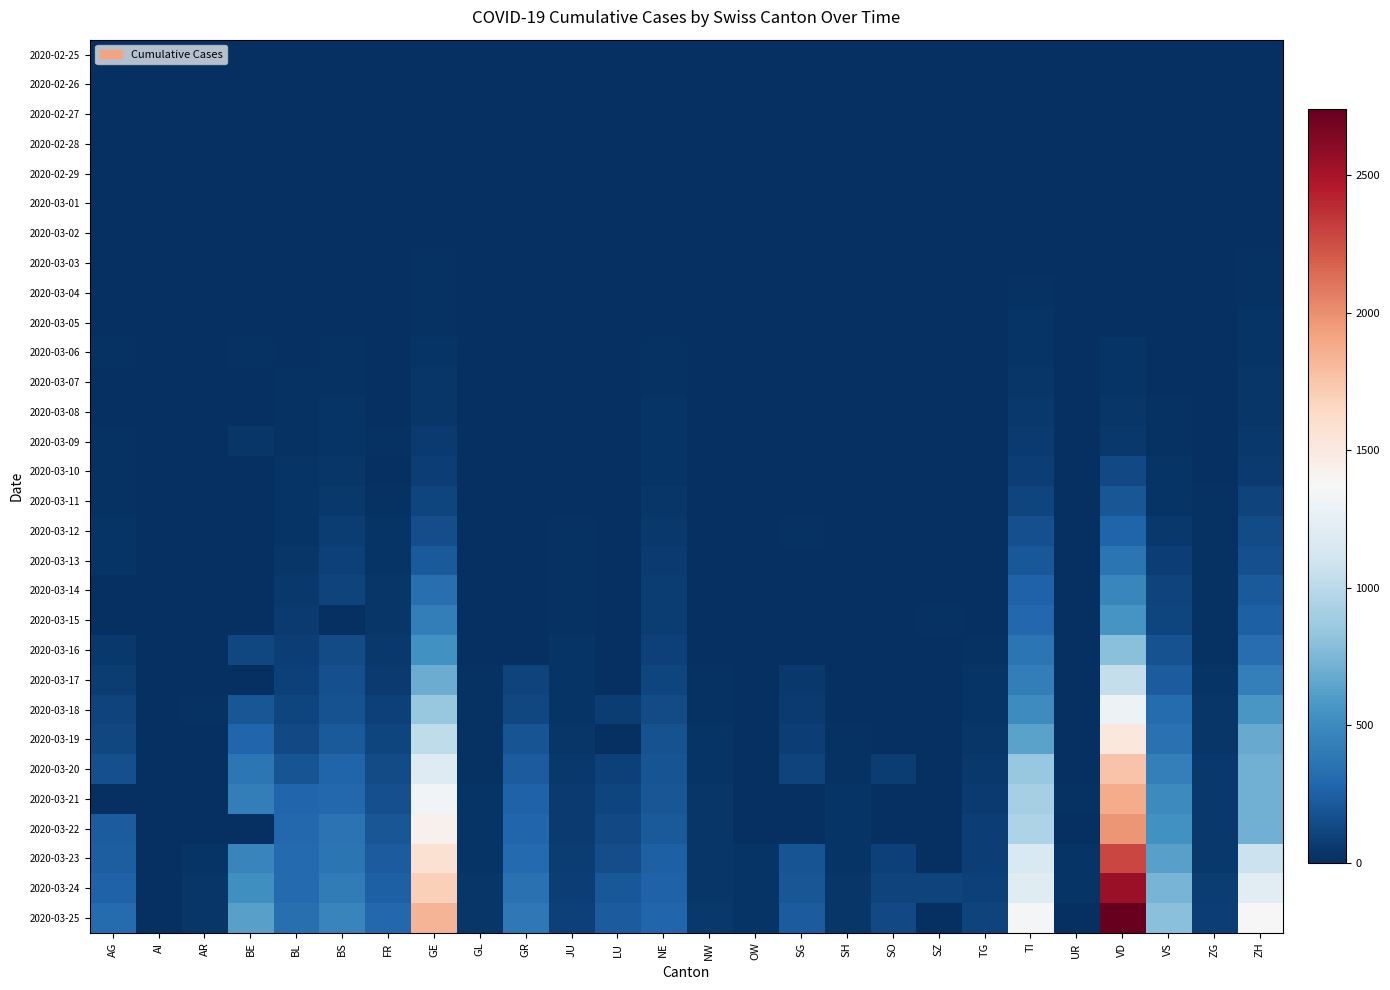

Reading left to right, what are all the values shown in this chart?

2020-02-25: AG=0	AI=0	AR=0	BE=0	BL=0	BS=0	FR=0	GE=0	GL=0	GR=0	JU=0	LU=0	NE=0	NW=0	OW=0	SG=0	SH=0	SO=0	SZ=0	TG=0	TI=0	UR=0	VD=0	VS=0	ZG=0	ZH=0
2020-02-26: AG=0	AI=0	AR=0	BE=0	BL=0	BS=0	FR=0	GE=1	GL=0	GR=0	JU=0	LU=0	NE=0	NW=0	OW=0	SG=0	SH=0	SO=0	SZ=0	TG=0	TI=1	UR=0	VD=0	VS=0	ZG=0	ZH=0
2020-02-27: AG=0	AI=0	AR=0	BE=0	BL=0	BS=1	FR=0	GE=1	GL=0	GR=0	JU=1	LU=0	NE=0	NW=0	OW=0	SG=0	SH=0	SO=0	SZ=0	TG=0	TI=1	UR=0	VD=0	VS=0	ZG=0	ZH=2
2020-02-28: AG=1	AI=0	AR=0	BE=1	BL=1	BS=1	FR=0	GE=4	GL=0	GR=0	JU=1	LU=0	NE=0	NW=0	OW=0	SG=0	SH=0	SO=0	SZ=0	TG=0	TI=1	UR=0	VD=0	VS=1	ZG=0	ZH=2
2020-02-29: AG=0	AI=0	AR=0	BE=0	BL=2	BS=1	FR=0	GE=8	GL=0	GR=0	JU=1	LU=0	NE=0	NW=0	OW=0	SG=0	SH=0	SO=0	SZ=0	TG=0	TI=2	UR=0	VD=0	VS=1	ZG=0	ZH=6
2020-03-01: AG=0	AI=0	AR=0	BE=2	BL=2	BS=1	FR=1	GE=9	GL=0	GR=0	JU=1	LU=0	NE=1	NW=0	OW=0	SG=0	SH=0	SO=0	SZ=0	TG=0	TI=2	UR=0	VD=0	VS=2	ZG=0	ZH=7
2020-03-02: AG=2	AI=0	AR=0	BE=4	BL=2	BS=1	FR=2	GE=10	GL=0	GR=0	JU=1	LU=0	NE=1	NW=0	OW=0	SG=0	SH=0	SO=0	SZ=0	TG=0	TI=4	UR=0	VD=0	VS=3	ZG=0	ZH=10
2020-03-03: AG=6	AI=0	AR=0	BE=0	BL=2	BS=3	FR=0	GE=13	GL=0	GR=0	JU=2	LU=0	NE=1	NW=0	OW=0	SG=0	SH=0	SO=0	SZ=1	TG=0	TI=8	UR=0	VD=0	VS=3	ZG=1	ZH=13
2020-03-04: AG=7	AI=0	AR=0	BE=6	BL=2	BS=3	FR=4	GE=14	GL=0	GR=0	JU=2	LU=0	NE=8	NW=0	OW=0	SG=1	SH=0	SO=0	SZ=3	TG=0	TI=13	UR=0	VD=0	VS=4	ZG=1	ZH=15
2020-03-05: AG=9	AI=0	AR=1	BE=0	BL=6	BS=8	FR=6	GE=17	GL=0	GR=0	JU=4	LU=0	NE=9	NW=0	OW=0	SG=0	SH=0	SO=0	SZ=0	TG=0	TI=25	UR=0	VD=0	VS=5	ZG=2	ZH=23
2020-03-06: AG=12	AI=0	AR=1	BE=17	BL=6	BS=15	FR=0	GE=25	GL=0	GR=0	JU=4	LU=0	NE=13	NW=0	OW=0	SG=2	SH=0	SO=1	SZ=6	TG=0	TI=28	UR=0	VD=23	VS=6	ZG=3	ZH=29
2020-03-07: AG=0	AI=0	AR=1	BE=0	BL=15	BS=21	FR=0	GE=38	GL=0	GR=0	JU=5	LU=0	NE=18	NW=0	OW=0	SG=0	SH=0	SO=0	SZ=0	TG=0	TI=41	UR=0	VD=30	VS=7	ZG=3	ZH=34
2020-03-08: AG=0	AI=0	AR=1	BE=0	BL=19	BS=24	FR=8	GE=40	GL=0	GR=0	JU=5	LU=0	NE=24	NW=0	OW=0	SG=0	SH=0	SO=0	SZ=0	TG=0	TI=49	UR=0	VD=40	VS=12	ZG=3	ZH=40
2020-03-09: AG=14	AI=0	AR=2	BE=34	BL=20	BS=28	FR=11	GE=56	GL=0	GR=0	JU=7	LU=0	NE=27	NW=0	OW=0	SG=0	SH=0	SO=0	SZ=0	TG=0	TI=61	UR=0	VD=51	VS=17	ZG=10	ZH=49
2020-03-10: AG=17	AI=0	AR=0	BE=0	BL=22	BS=33	FR=0	GE=76	GL=1	GR=0	JU=7	LU=0	NE=31	NW=0	OW=0	SG=0	SH=0	SO=0	SZ=0	TG=0	TI=75	UR=0	VD=130	VS=22	ZG=10	ZH=62
2020-03-11: AG=18	AI=0	AR=0	BE=0	BL=26	BS=49	FR=16	GE=109	GL=1	GR=0	JU=7	LU=0	NE=37	NW=4	OW=0	SG=0	SH=1	SO=0	SZ=0	TG=0	TI=108	UR=0	VD=203	VS=30	ZG=11	ZH=101
2020-03-12: AG=27	AI=0	AR=5	BE=0	BL=26	BS=73	FR=22	GE=150	GL=3	GR=0	JU=12	LU=0	NE=46	NW=5	OW=0	SG=15	SH=1	SO=0	SZ=0	TG=0	TI=163	UR=2	VD=277	VS=53	ZG=11	ZH=140
2020-03-13: AG=32	AI=0	AR=0	BE=0	BL=42	BS=92	FR=29	GE=222	GL=6	GR=0	JU=17	LU=0	NE=59	NW=5	OW=1	SG=0	SH=1	SO=0	SZ=9	TG=0	TI=206	UR=0	VD=370	VS=76	ZG=11	ZH=163
2020-03-14: AG=0	AI=2	AR=0	BE=0	BL=47	BS=100	FR=36	GE=340	GL=8	GR=0	JU=18	LU=0	NE=68	NW=5	OW=0	SG=0	SH=1	SO=0	SZ=0	TG=0	TI=265	UR=0	VD=477	VS=98	ZG=13	ZH=218
2020-03-15: AG=0	AI=0	AR=0	BE=0	BL=54	BS=0	FR=40	GE=423	GL=10	GR=0	JU=19	LU=0	NE=74	NW=8	OW=0	SG=0	SH=1	SO=0	SZ=13	TG=0	TI=293	UR=0	VD=567	VS=115	ZG=13	ZH=250
2020-03-16: AG=52	AI=4	AR=0	BE=123	BL=76	BS=143	FR=45	GE=544	GL=10	GR=0	JU=25	LU=0	NE=93	NW=10	OW=0	SG=0	SH=2	SO=0	SZ=0	TG=17	TI=368	UR=0	VD=797	VS=172	ZG=20	ZH=326
2020-03-17: AG=67	AI=5	AR=0	BE=0	BL=89	BS=164	FR=59	GE=692	GL=12	GR=101	JU=29	LU=0	NE=114	NW=12	OW=0	SG=47	SH=2	SO=0	SZ=0	TG=23	TI=426	UR=0	VD=1040	VS=225	ZG=29	ZH=429
2020-03-18: AG=101	AI=0	AR=11	BE=193	BL=116	BS=181	FR=86	GE=848	GL=14	GR=128	JU=32	LU=65	NE=146	NW=18	OW=0	SG=61	SH=8	SO=0	SZ=0	TG=32	TI=511	UR=5	VD=1305	VS=312	ZG=33	ZH=568
2020-03-19: AG=118	AI=6	AR=0	BE=282	BL=134	BS=220	FR=111	GE=1027	GL=16	GR=182	JU=36	LU=0	NE=175	NW=25	OW=0	SG=85	SH=12	SO=0	SZ=0	TG=37	TI=638	UR=7	VD=1514	VS=349	ZG=37	ZH=679
2020-03-20: AG=168	AI=0	AR=0	BE=377	BL=184	BS=270	FR=145	GE=1194	GL=20	GR=226	JU=44	LU=92	NE=189	NW=28	OW=0	SG=98	SH=17	SO=66	SZ=0	TG=50	TI=849	UR=7	VD=1755	VS=436	ZG=48	ZH=711
2020-03-21: AG=0	AI=0	AR=0	BE=418	BL=282	BS=297	FR=167	GE=1331	GL=25	GR=258	JU=54	LU=109	NE=200	NW=33	OW=0	SG=0	SH=28	SO=0	SZ=0	TG=57	TI=916	UR=12	VD=1874	VS=498	ZG=53	ZH=711
2020-03-22: AG=232	AI=0	AR=0	BE=0	BL=289	BS=356	FR=202	GE=1430	GL=29	GR=284	JU=61	LU=131	NE=216	NW=36	OW=0	SG=0	SH=30	SO=0	SZ=0	TG=76	TI=945	UR=0	VD=1976	VS=535	ZG=53	ZH=711
2020-03-23: AG=241	AI=0	AR=30	BE=470	BL=302	BS=374	FR=226	GE=1582	GL=31	GR=300	JU=69	LU=156	NE=247	NW=39	OW=25	SG=185	SH=32	SO=95	SZ=0	TG=82	TI=1162	UR=22	VD=2282	VS=628	ZG=53	ZH=1075
2020-03-24: AG=266	AI=8	AR=33	BE=532	BL=306	BS=410	FR=255	GE=1699	GL=33	GR=343	JU=82	LU=205	NE=265	NW=42	OW=25	SG=200	SH=34	SO=104	SZ=97	TG=88	TI=1209	UR=25	VD=2547	VS=728	ZG=72	ZH=1223
2020-03-25: AG=319	AI=9	AR=34	BE=624	BL=341	BS=462	FR=293	GE=1837	GL=40	GR=393	JU=92	LU=228	NE=280	NW=44	OW=27	SG=228	SH=35	SO=129	SZ=0	TG=97	TI=1354	UR=0	VD=2739	VS=793	ZG=80	ZH=1370